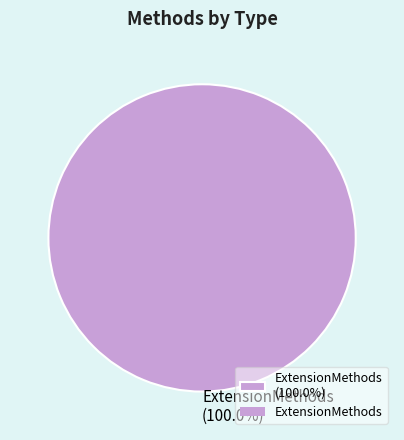

Rank the categories by value from lowest to highest.

ExtensionMethods (100.0%)